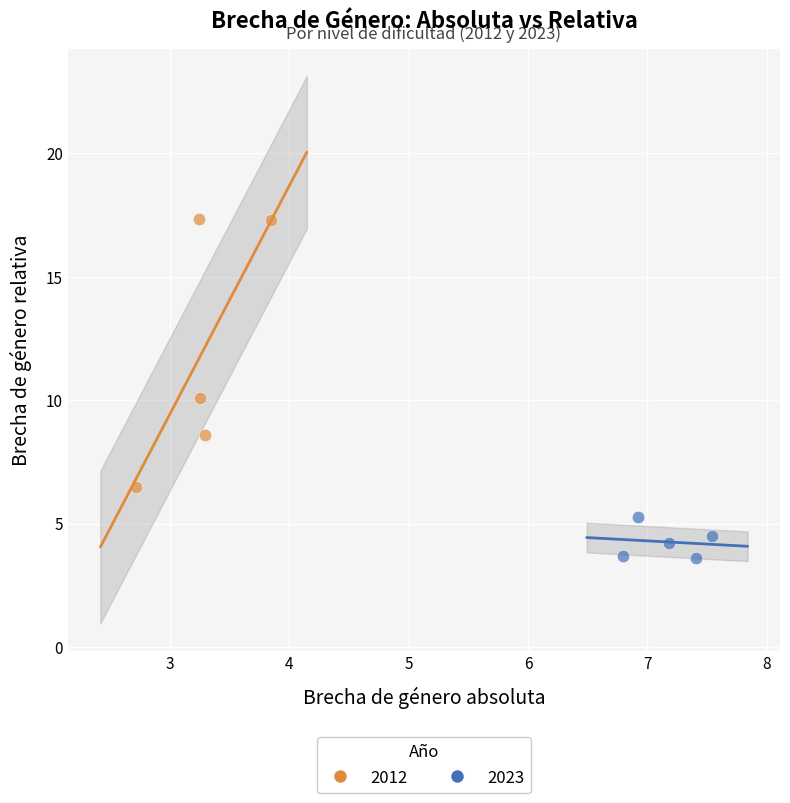

Which series has the largest Y range (max minus min)?

2012